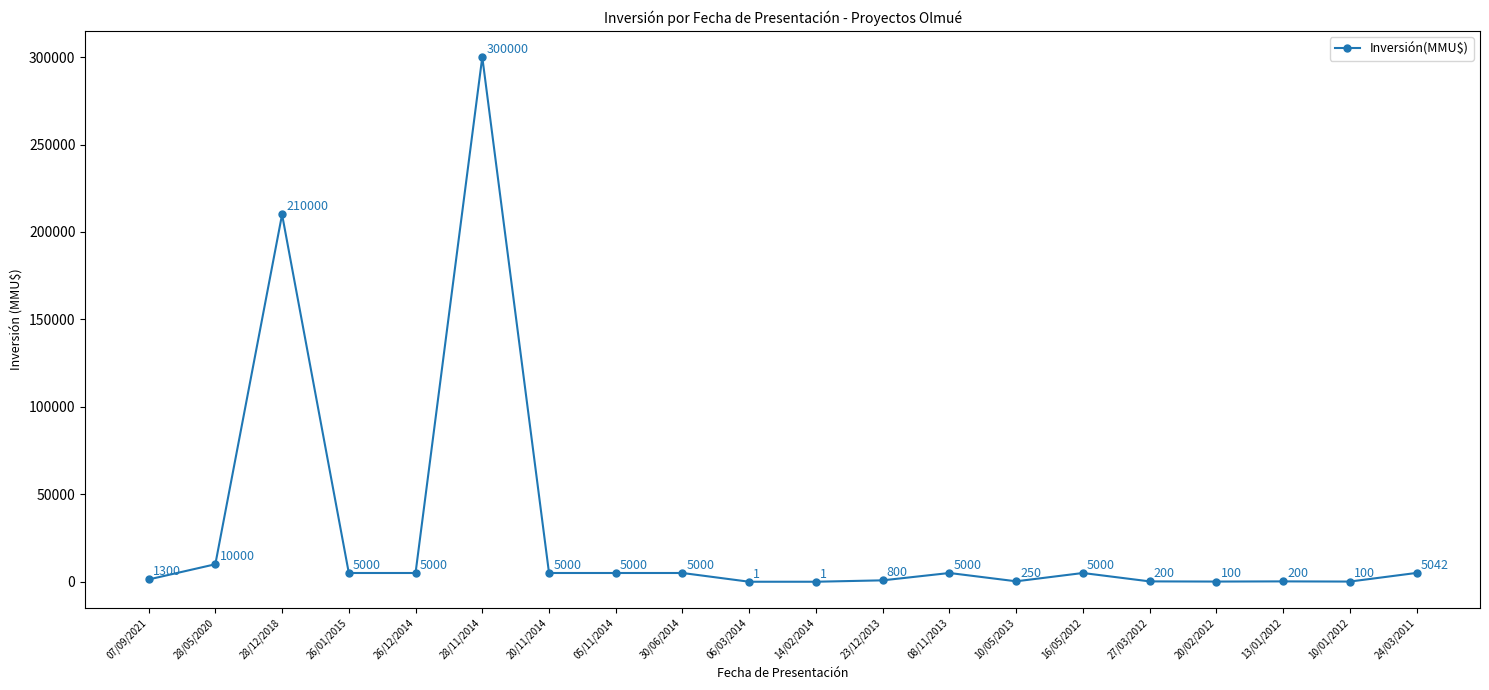

What position from the left is 27/03/2012?

16